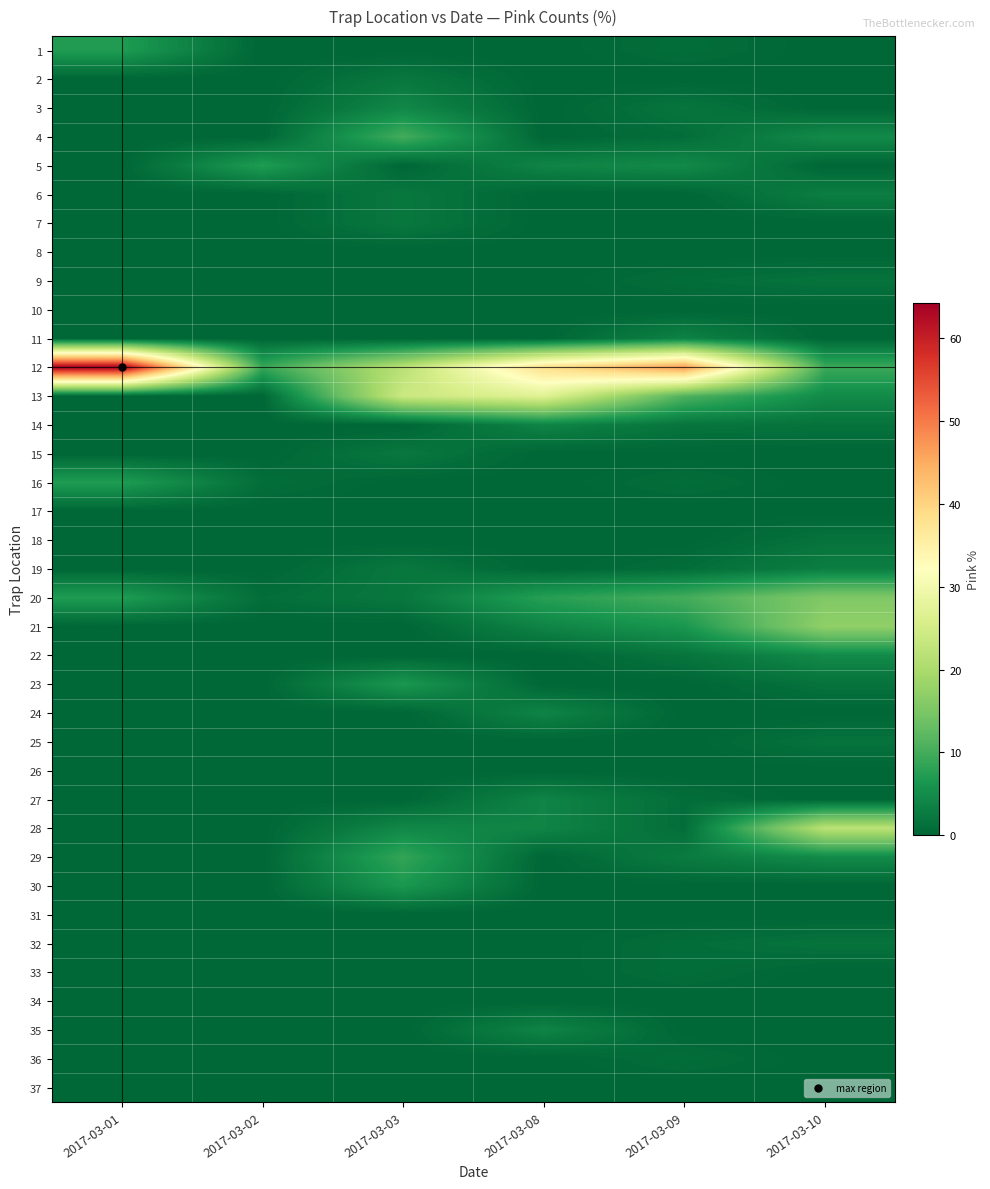

At which category is the sum across all series the highest?

2017-03-08